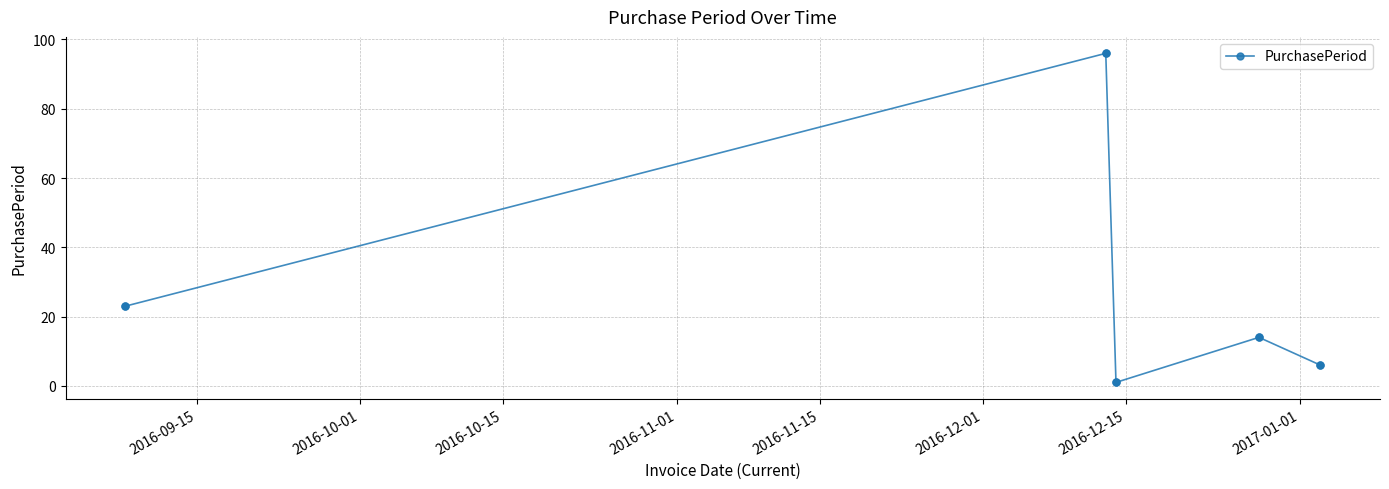

What is the maximum value shown in the chart?

96